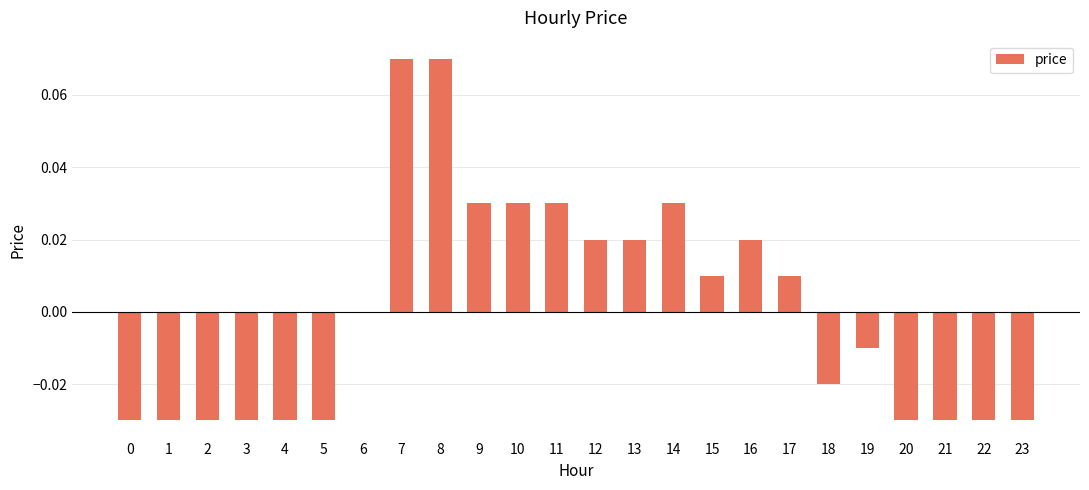

Are the bars grouped side by side (vs. stacked)?

No